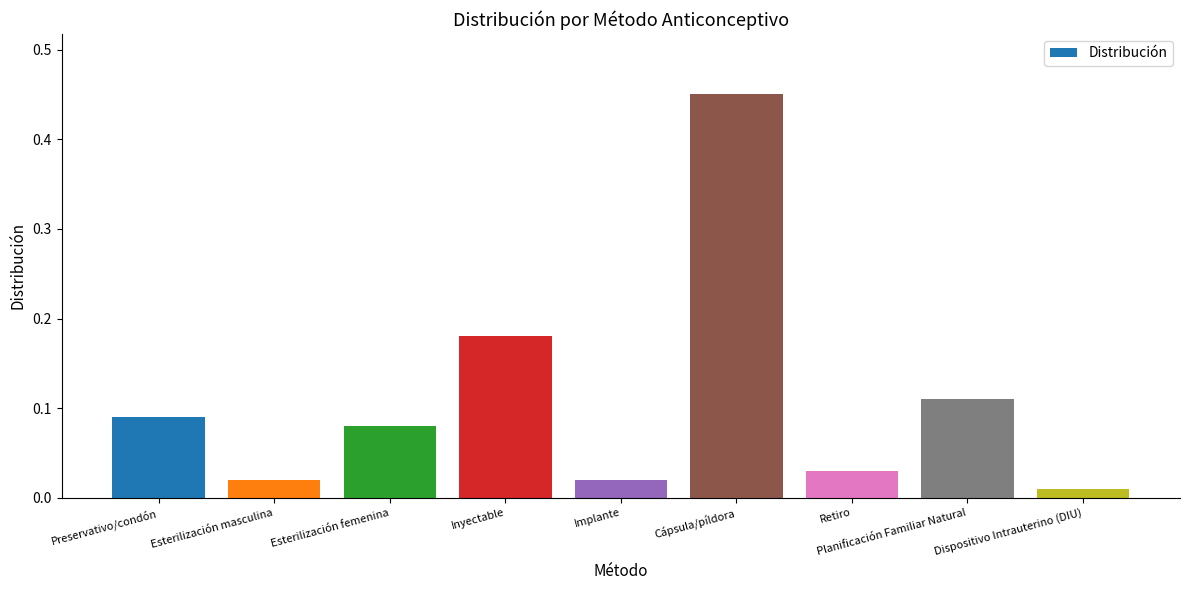

What is the label of the 1st bar from the right?

Dispositivo Intrauterino (DIU)